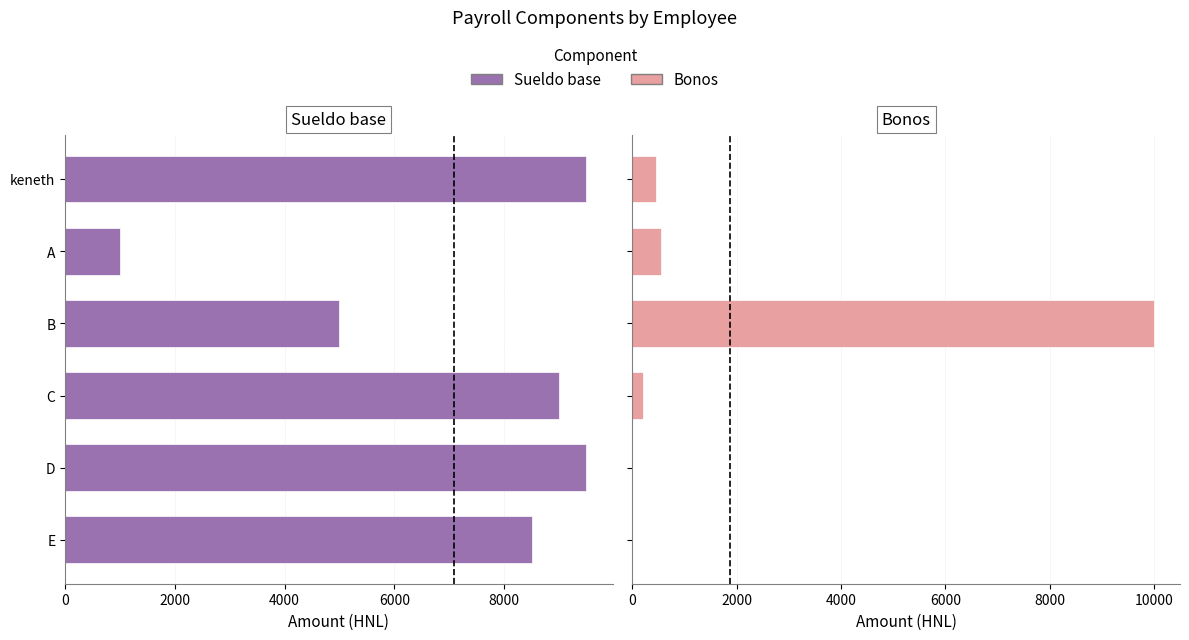

What are all the series names shown in the legend?

Sueldo base, Bonos